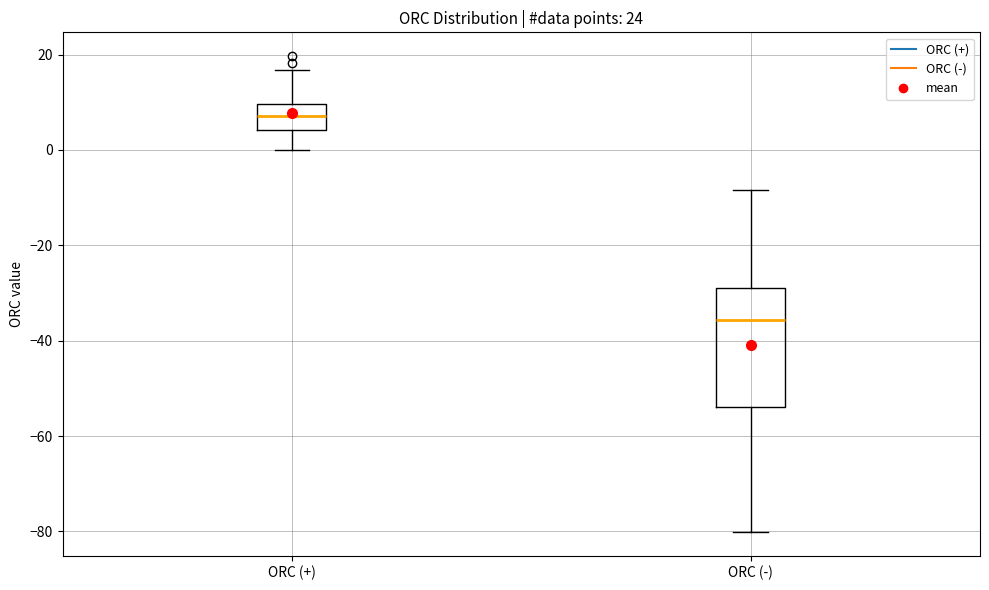

Which box is the tallest, from its lower edge to its upper edge?

ORC (-)